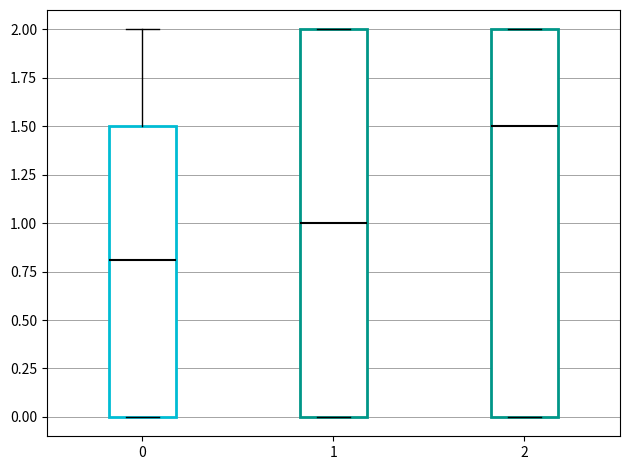

Reading left to right, read every box against the y-axis: the position of its median line, the range the box covers, and the ends of its whiskers. The values are not printed on the chart, so give them approximately, as read against the axis.

0: median 0.8, box 0.0 to 1.5, whiskers 0.0 to 2.0
1: median 1.0, box 0.0 to 2.0, whiskers 0.0 to 2.0
2: median 1.5, box 0.0 to 2.0, whiskers 0.0 to 2.0